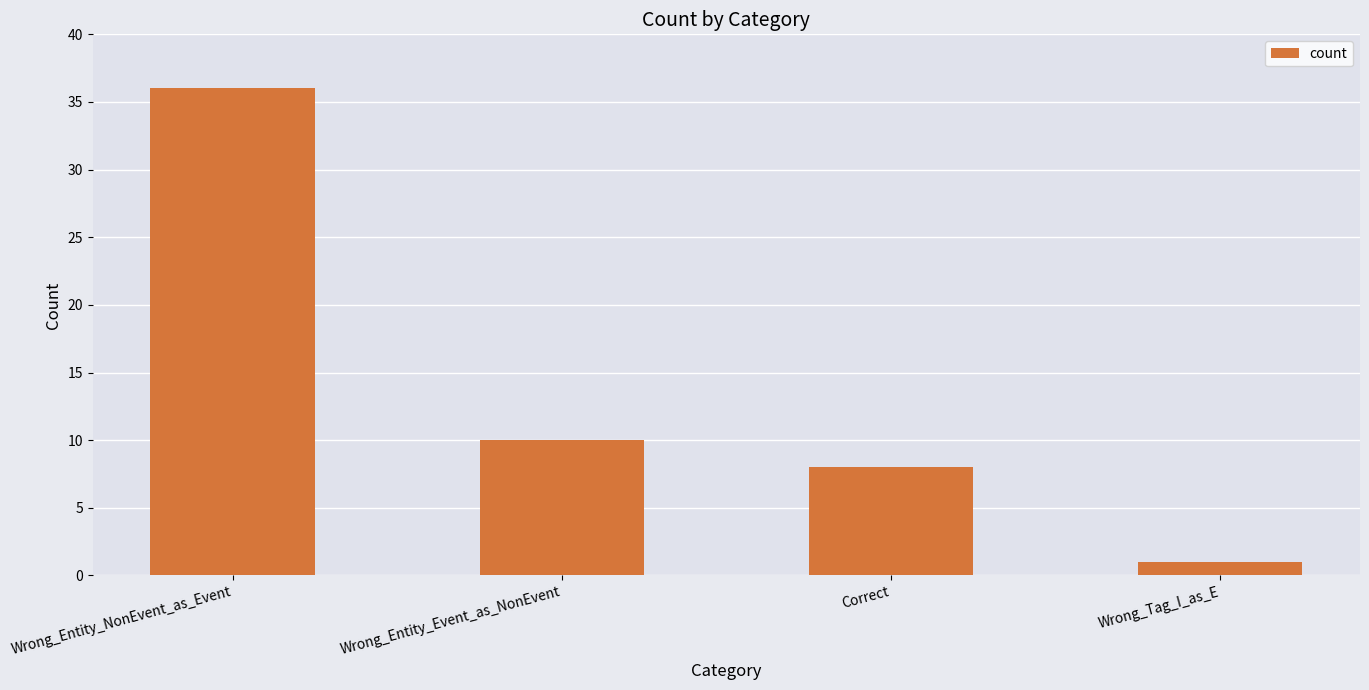

Count the number of categories in the chart.

4